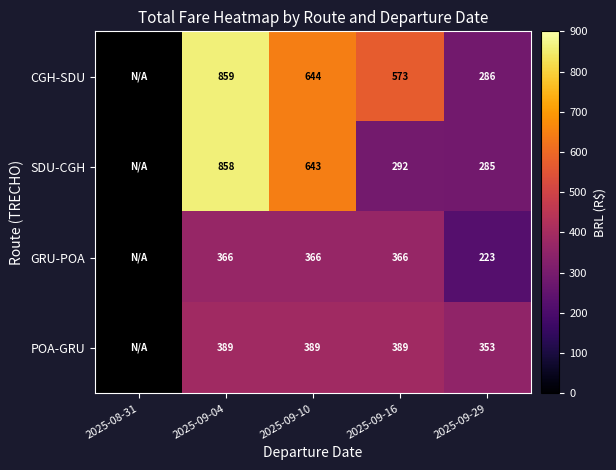

Is the value of GRU-POA at 2025-09-29 greater than the value of POA-GRU at 2025-09-04?

No